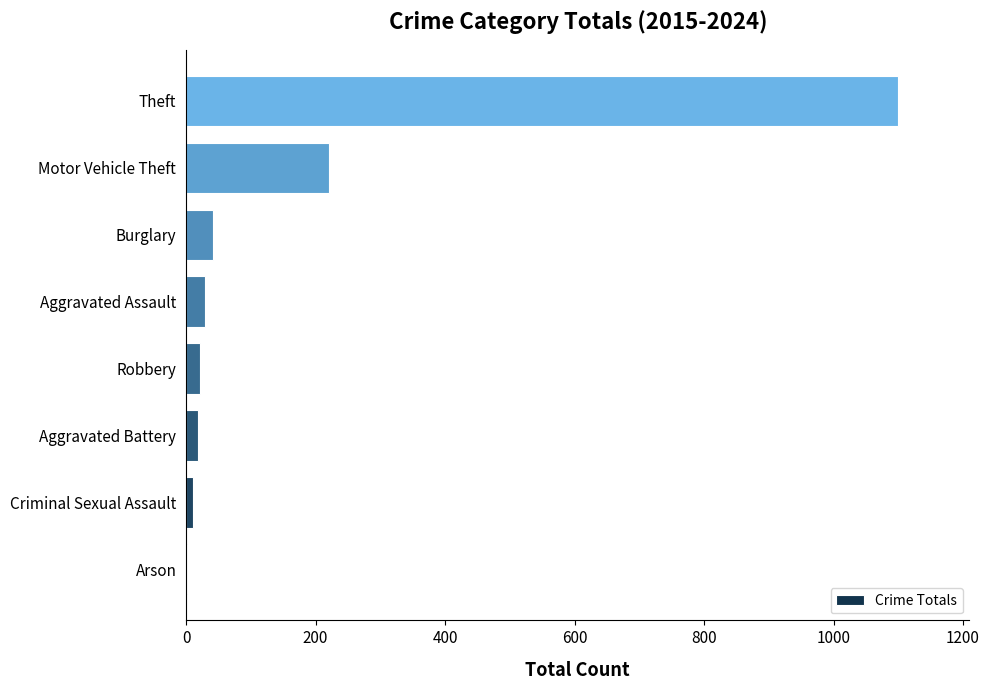

Where is the data nearest to the value 551?

Motor Vehicle Theft